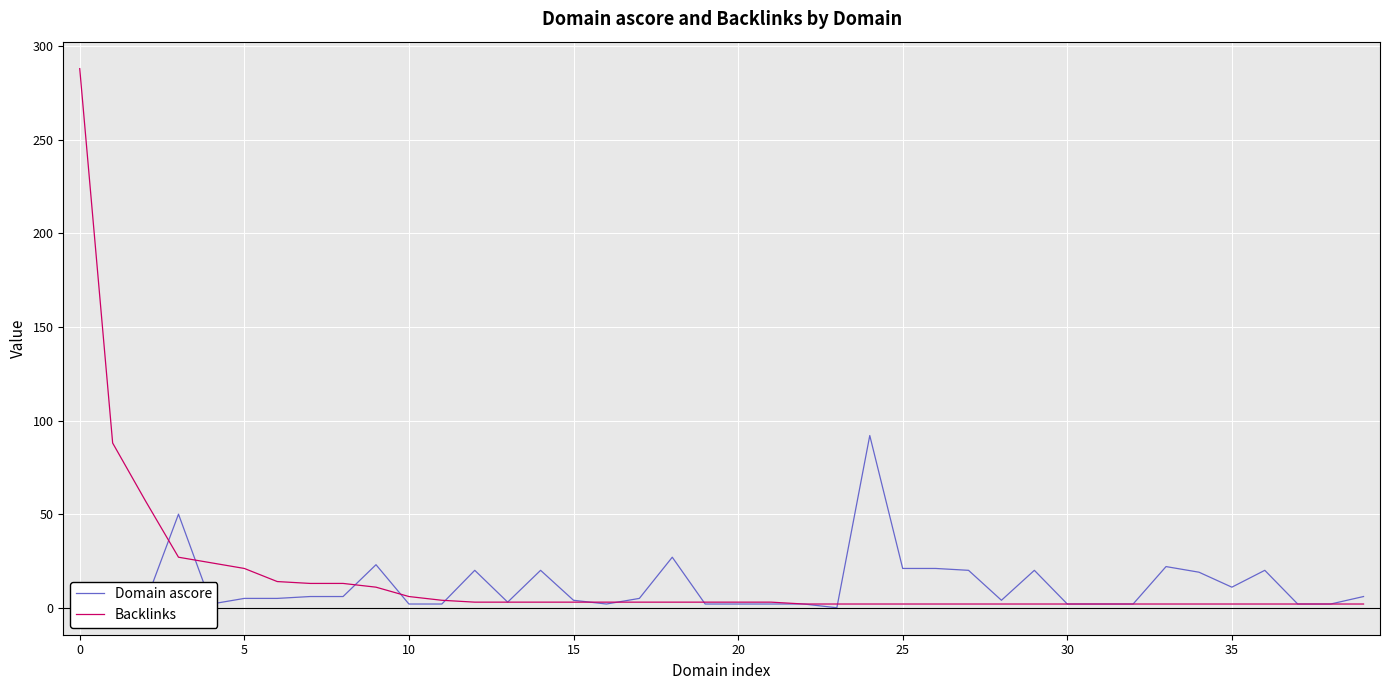

True or false: Domain ascore has more than 0 points higher than both neighbors.

True